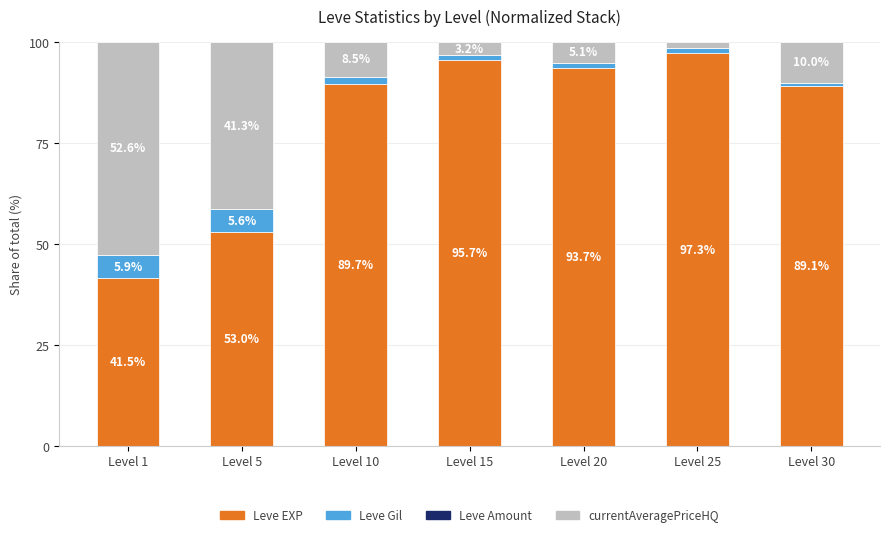

Where is Leve EXP nearest to the value 69?

Level 5